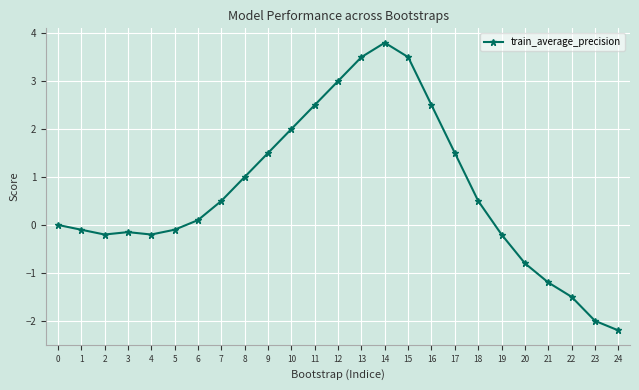

The value at 16 is 2.5. True or false?

True